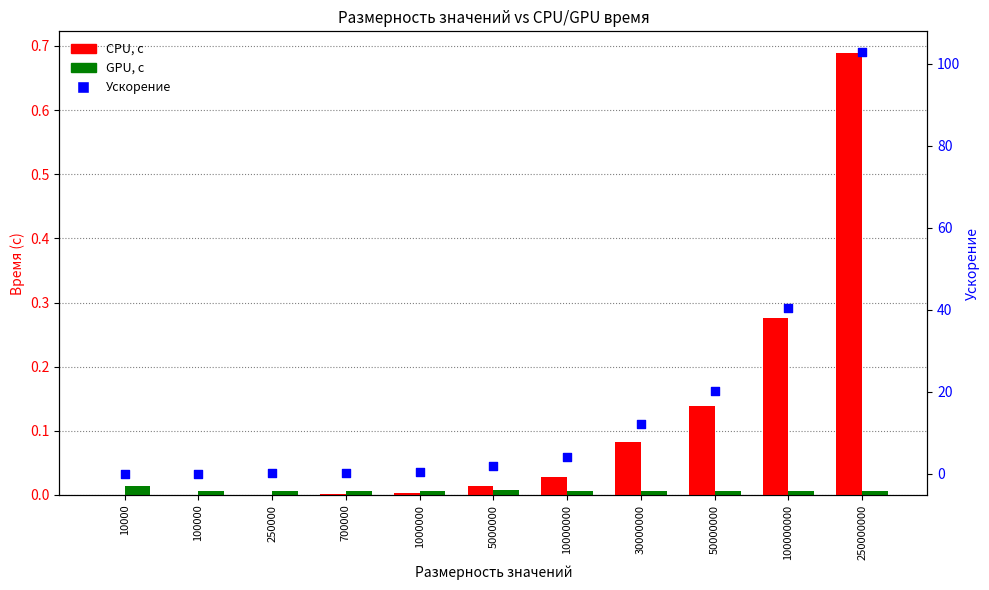

Which series has the largest Y range (max minus min)?

Ускорение